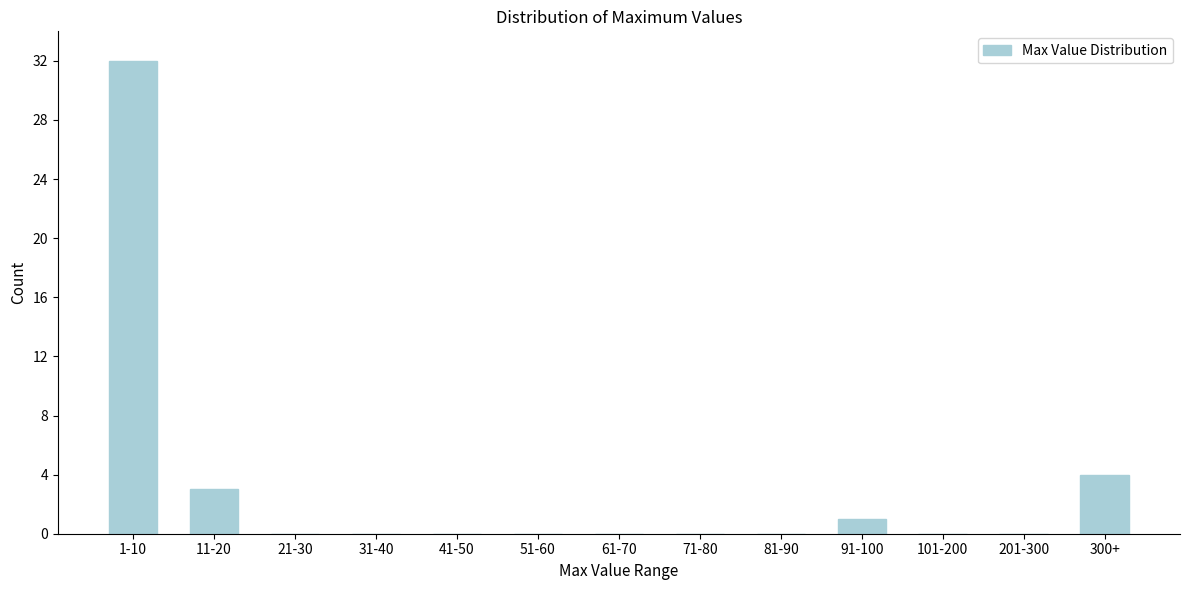

Reading left to right, what are all the values shown in this chart?

1-10=32	11-20=3	21-30=0	31-40=0	41-50=0	51-60=0	61-70=0	71-80=0	81-90=0	91-100=1	101-200=0	201-300=0	300+=4